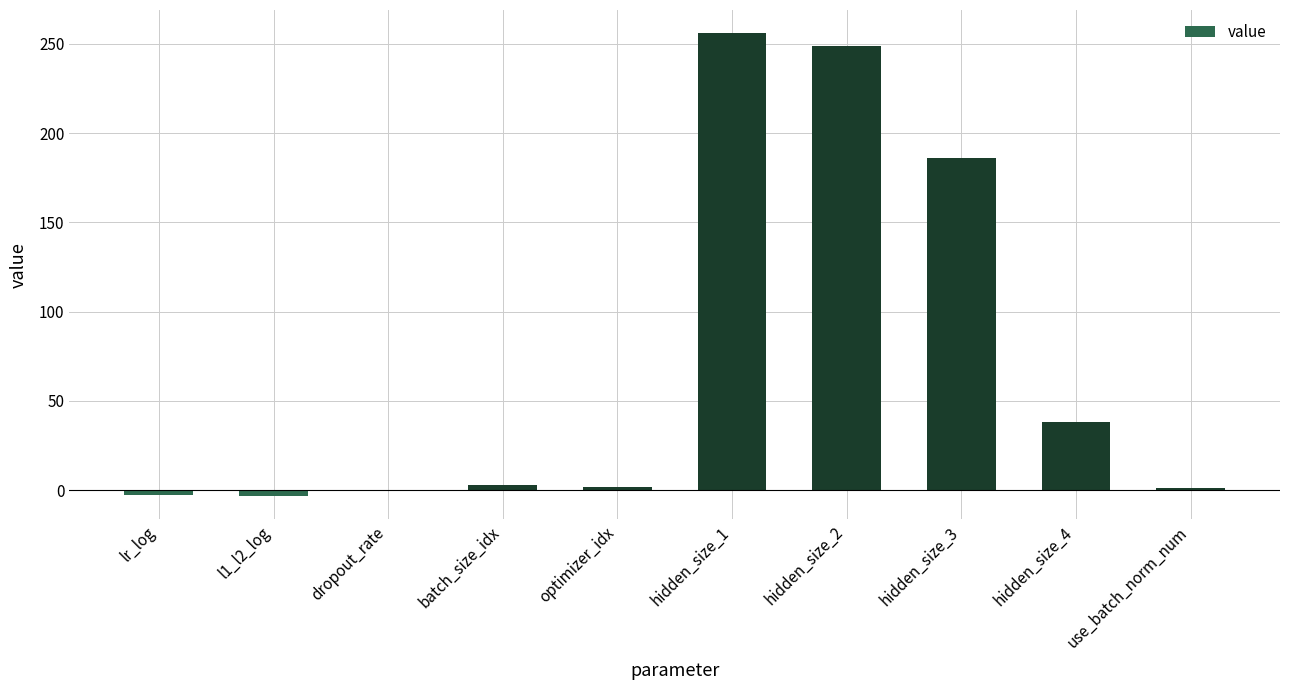

The value at hidden_size_3 is 105.4. True or false?

False